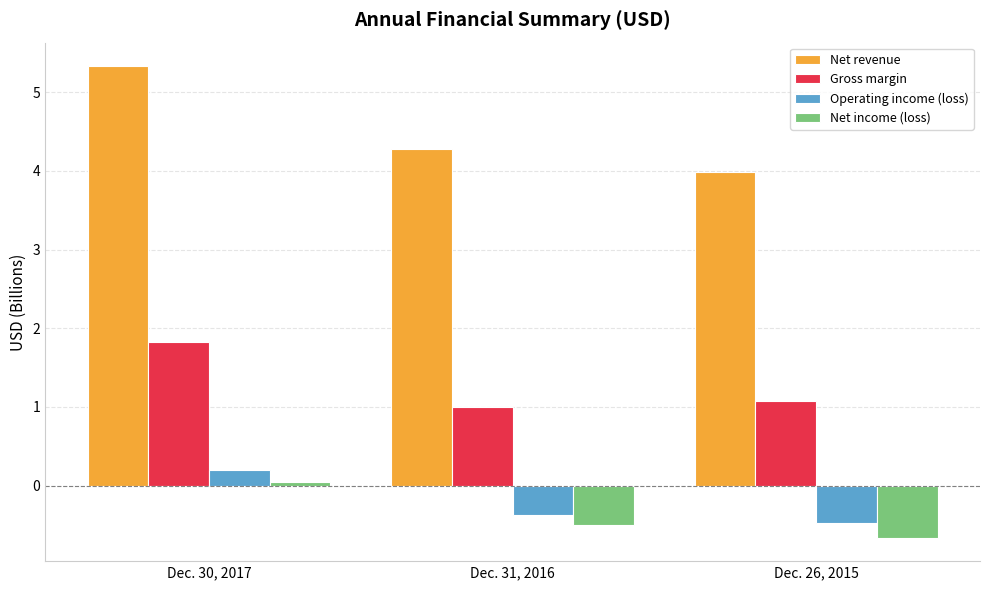

What is the label of the 1st bar from the left?

Dec. 30, 2017